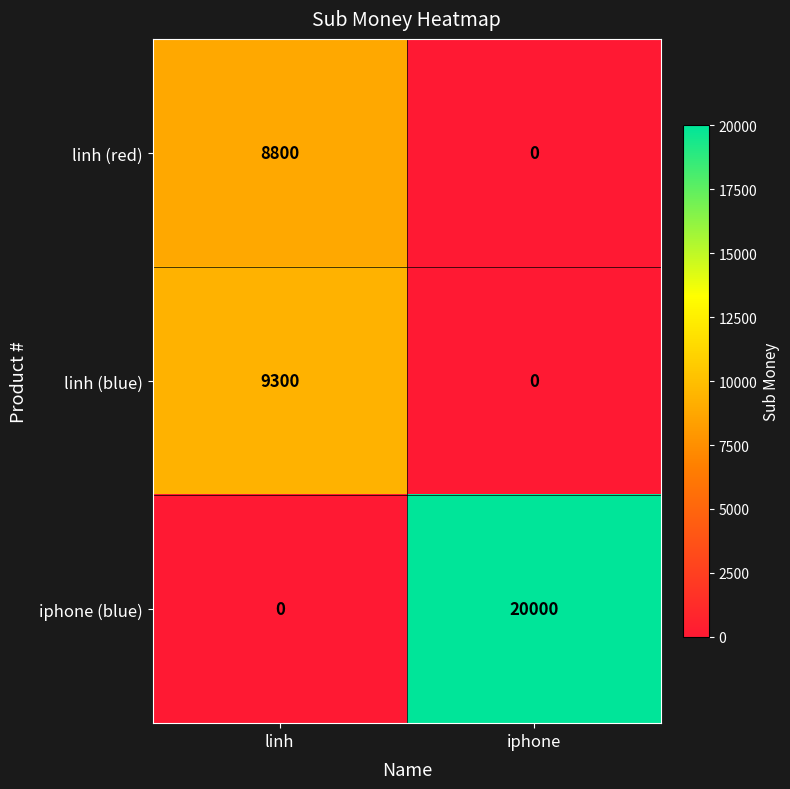

Where is iphone (blue) nearest to the value 10000?

linh